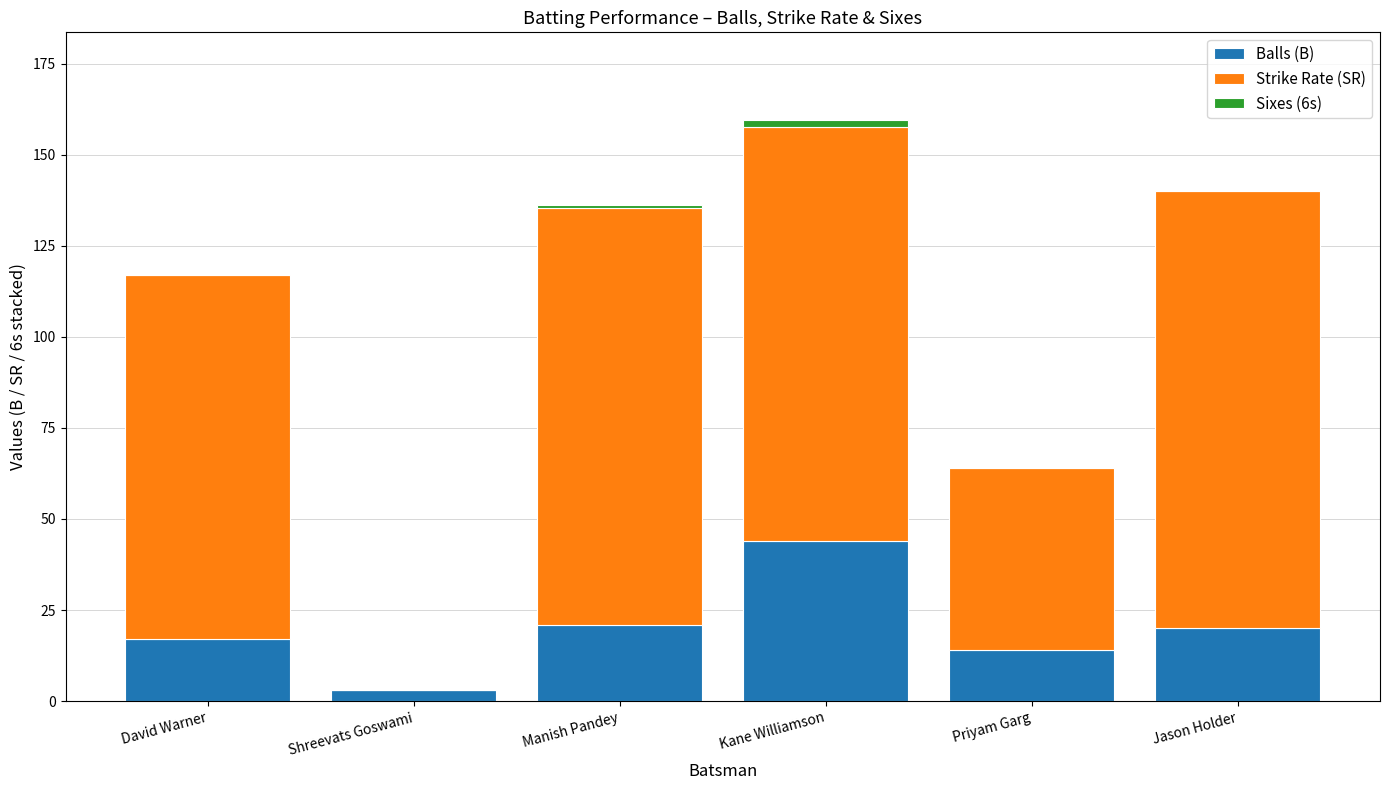

Is it true that Balls (B) equals 14.0 at Priyam Garg?

True